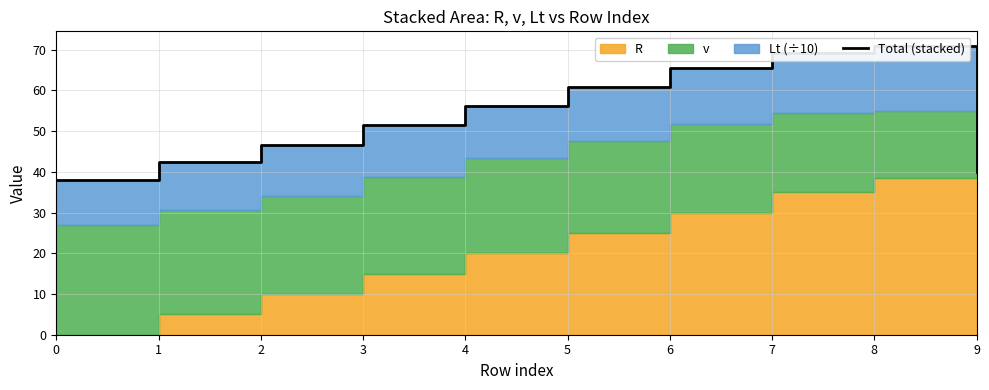

Does the chart display data point markers on the line(s)?

No